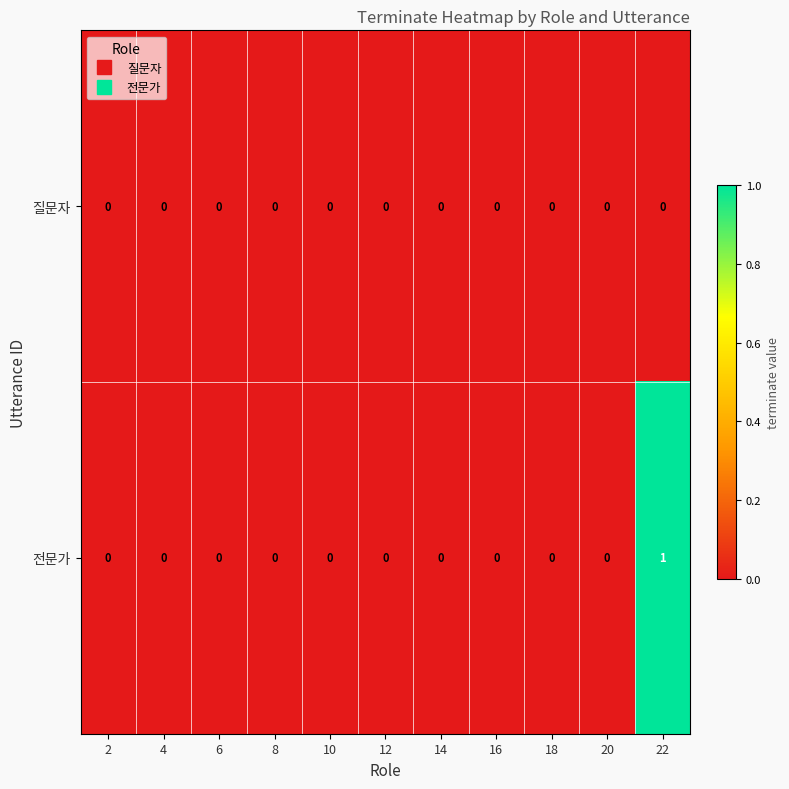

Which series has the largest total across all categories?

전문가